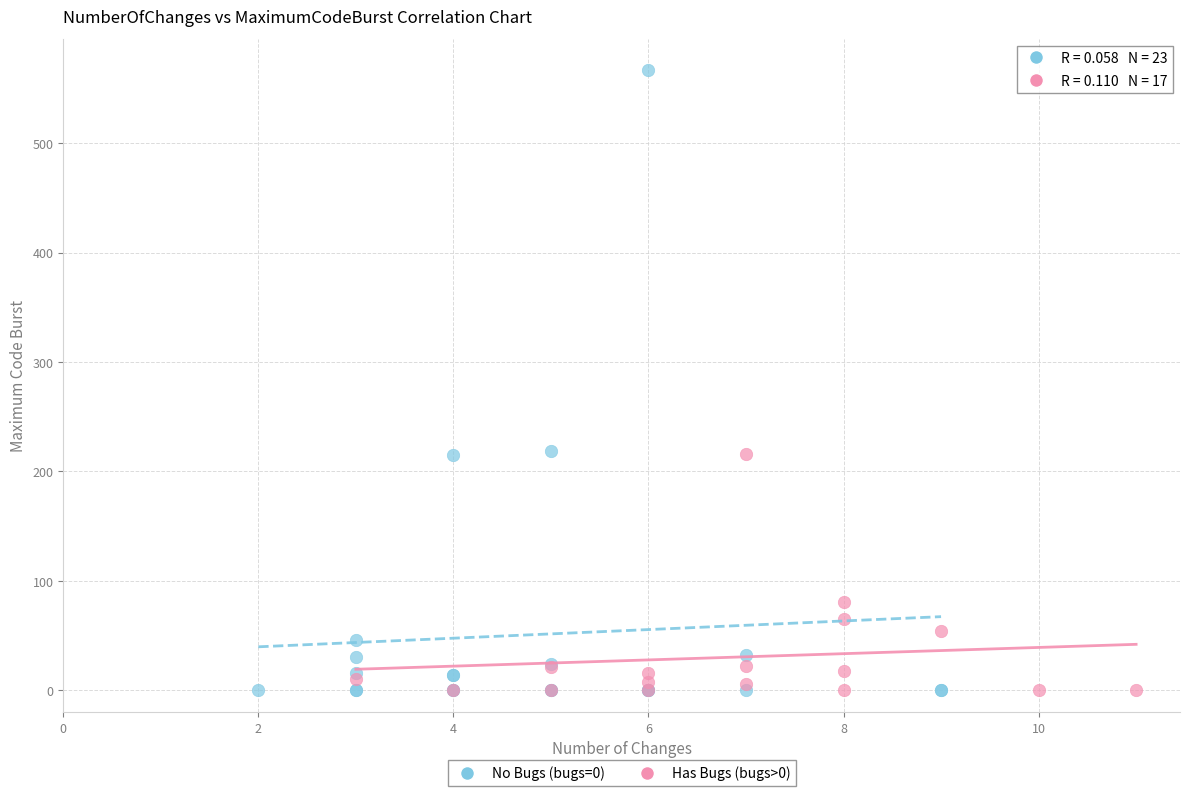

Which series has the widest spread of Y values?

No Bugs (bugs=0)